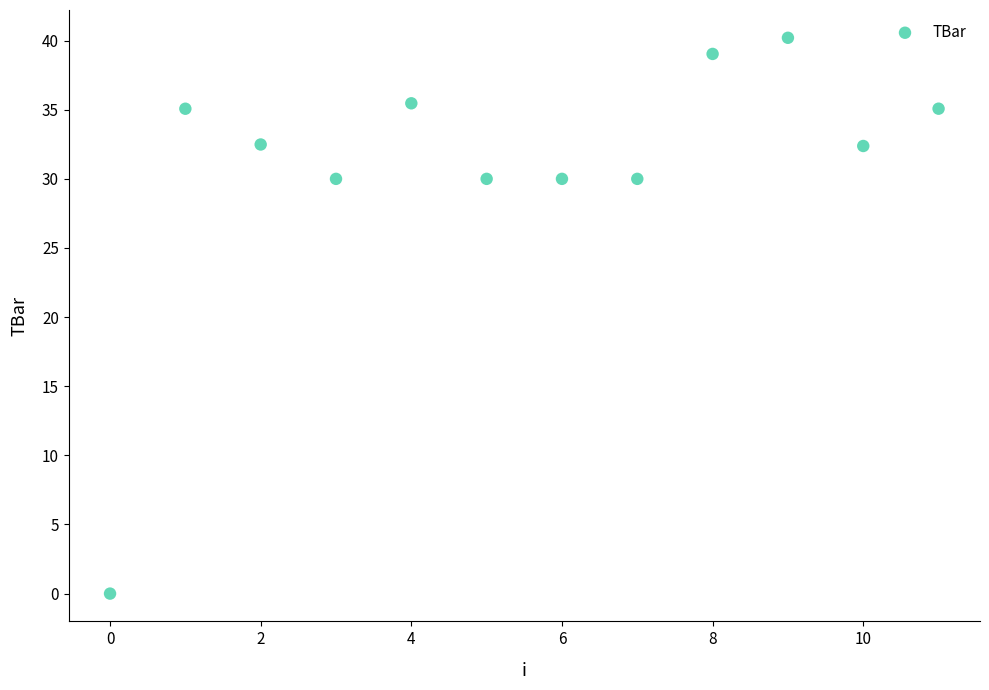

What is the average Y value?

30.8